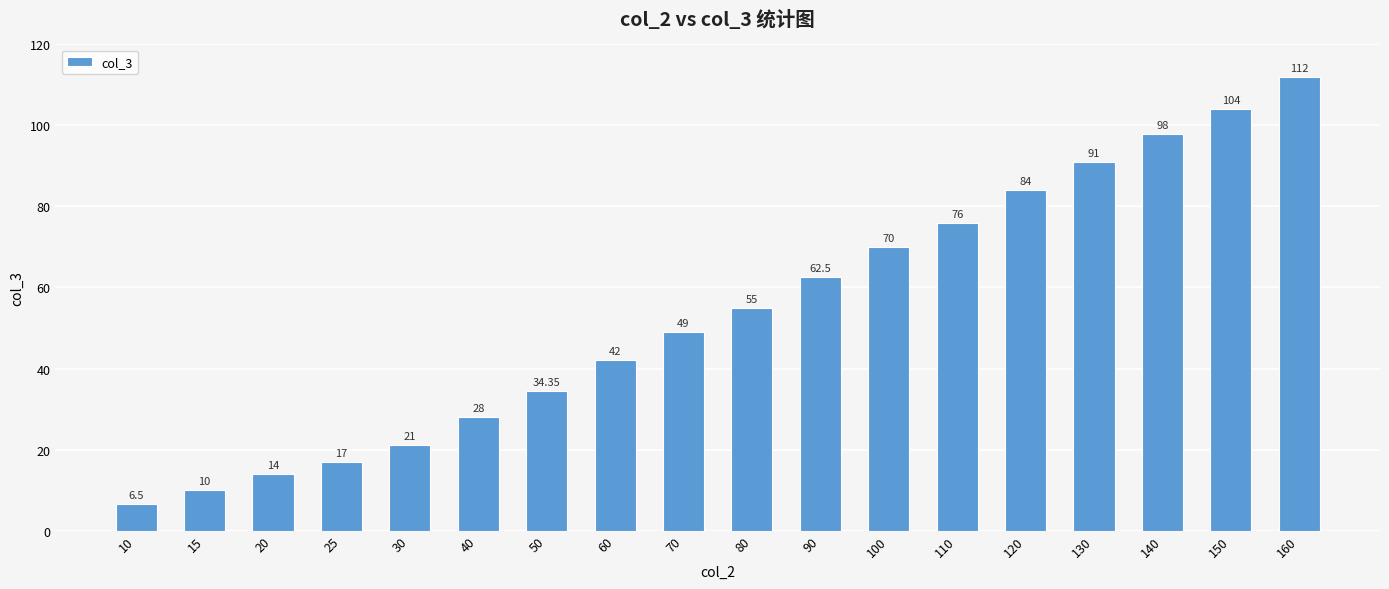

How many bars are there in total?

18